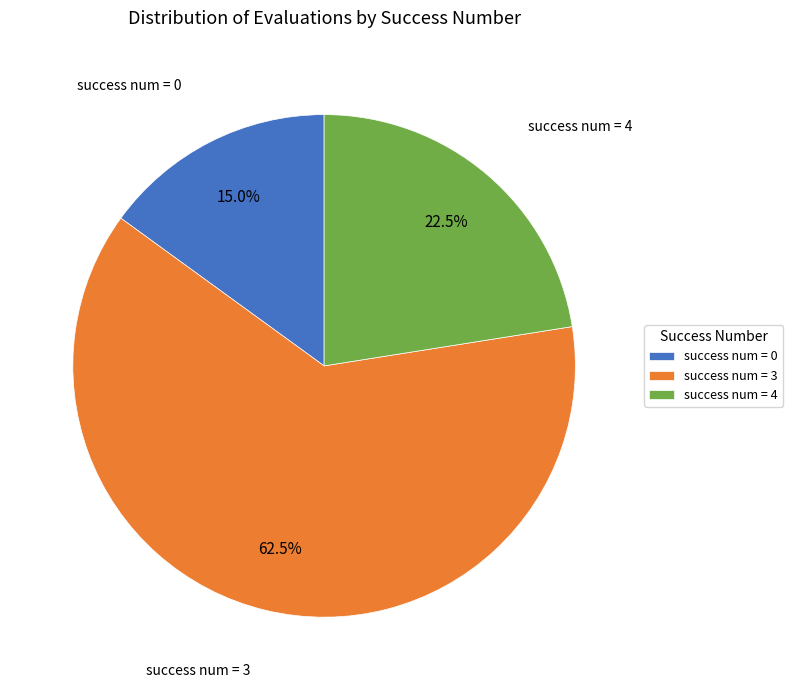

How many segments does this pie chart have?

3